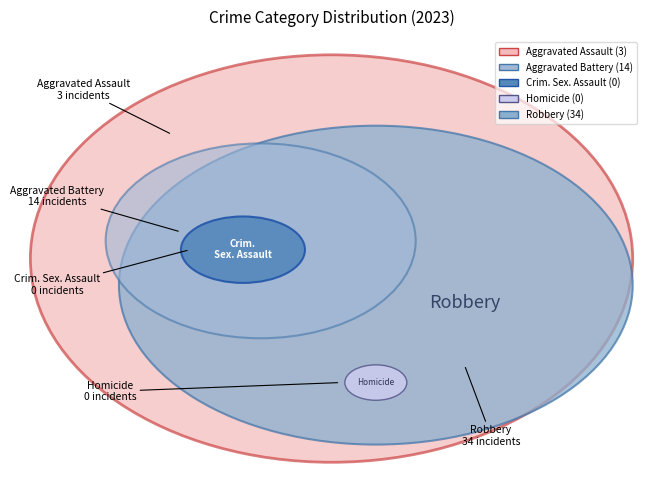

To the nearest percent, what is the difference between the Aggravated Assault and Criminal Sexual Assault slice percentages?

6%